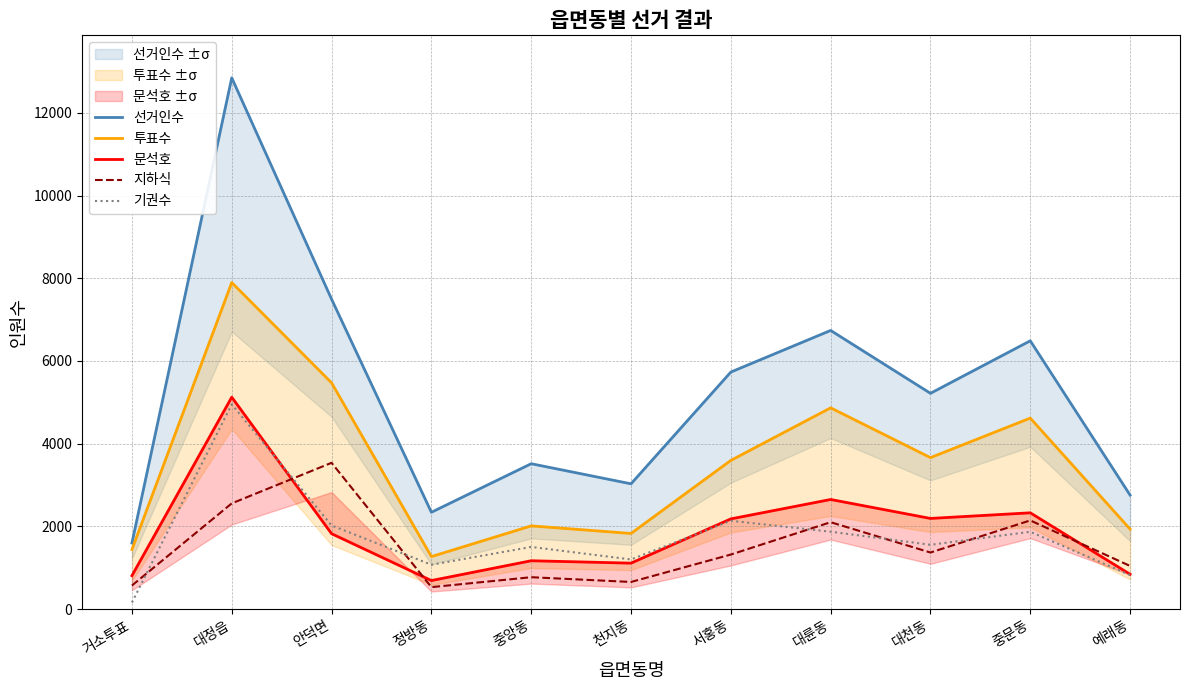

Which category has the lowest value in the 선거인수 series?

거소투표